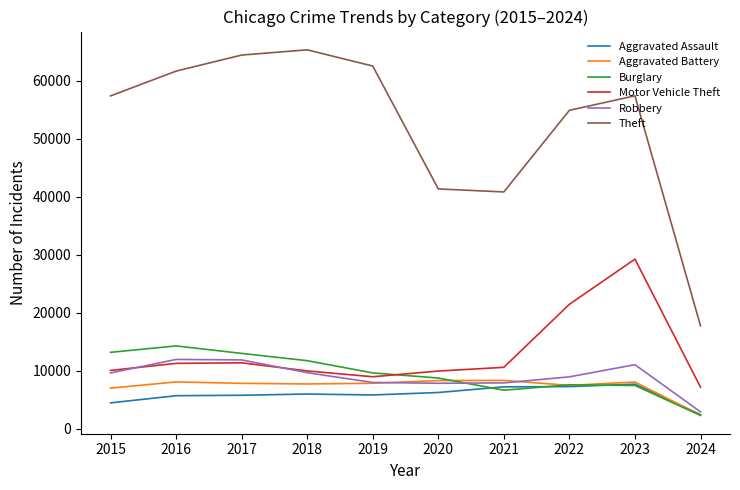

Which series has the largest range (max minus min)?

Theft